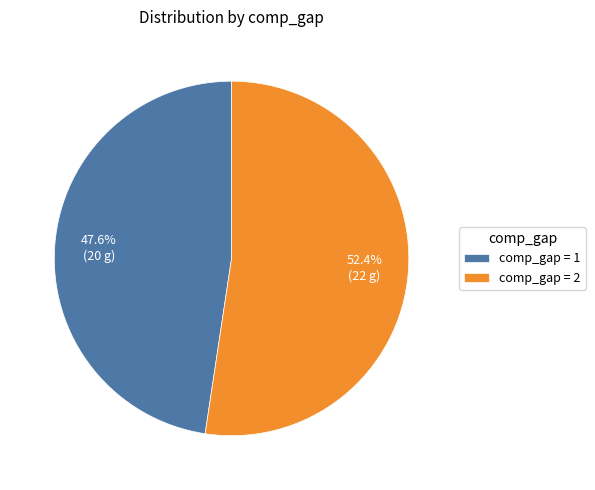

Which slice represents more than half of the pie?

comp_gap = 2